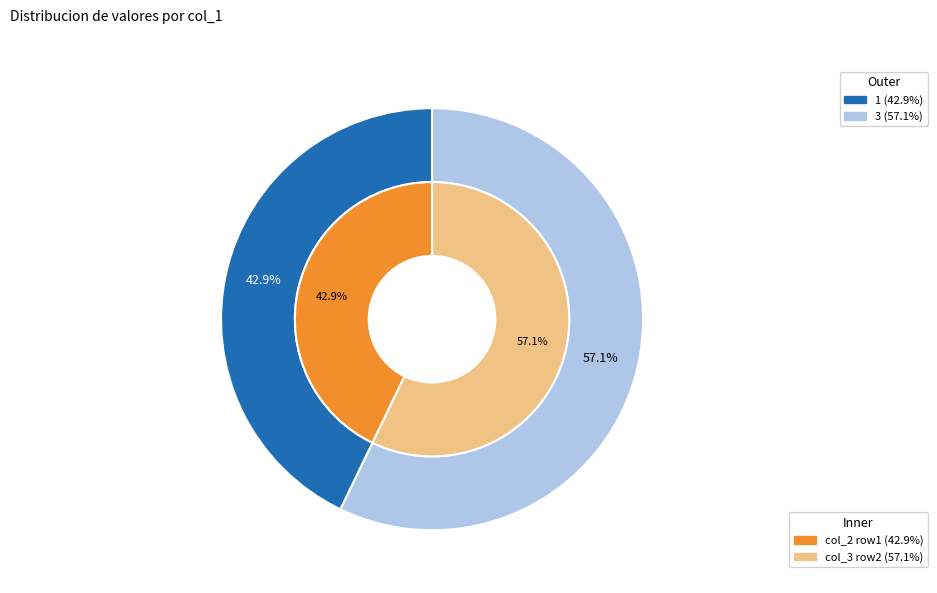

What is the largest slice in the pie chart?

3